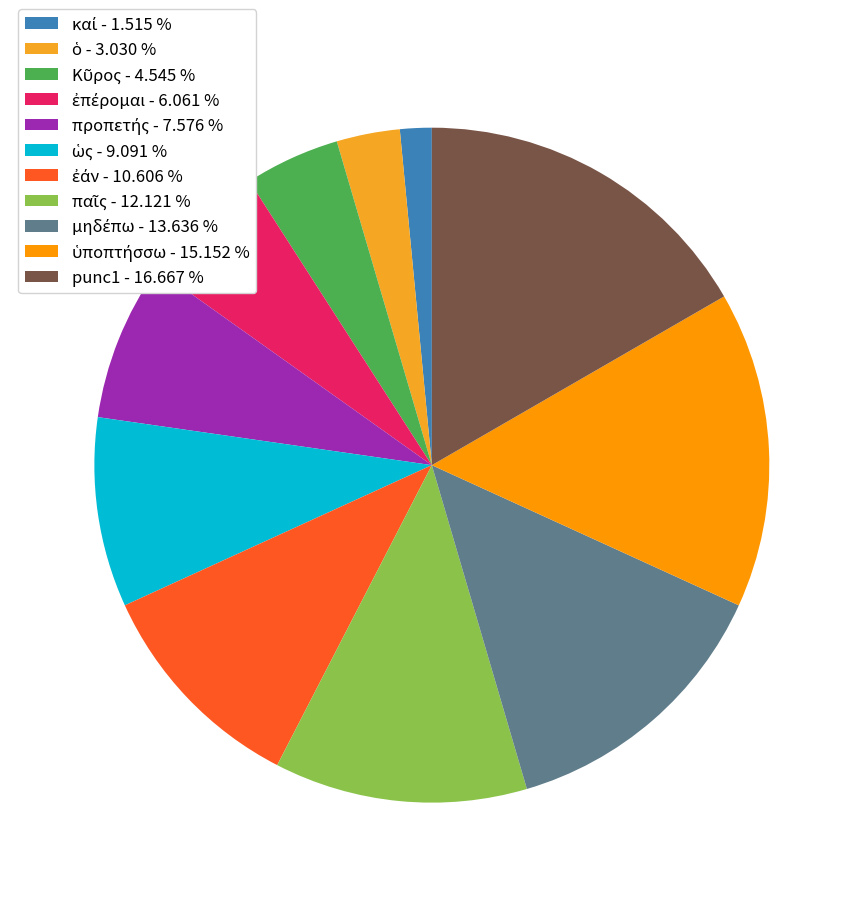

Which category has the biggest portion of the pie?

punc1